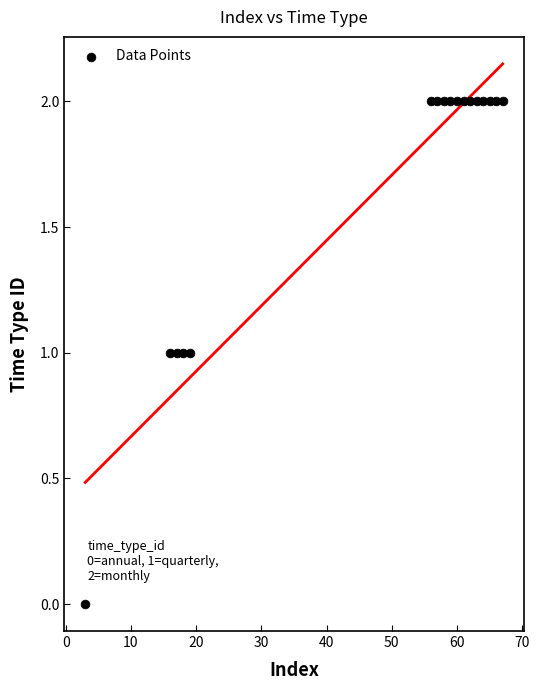

What is the range of X values (max minus min)?

64